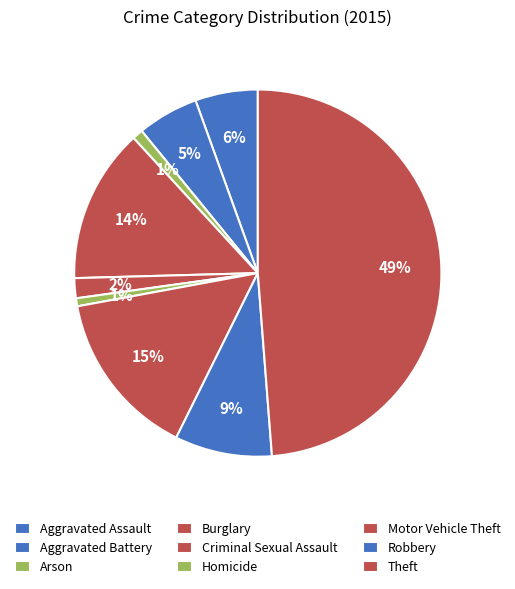

Count the number of slices in the pie.

9